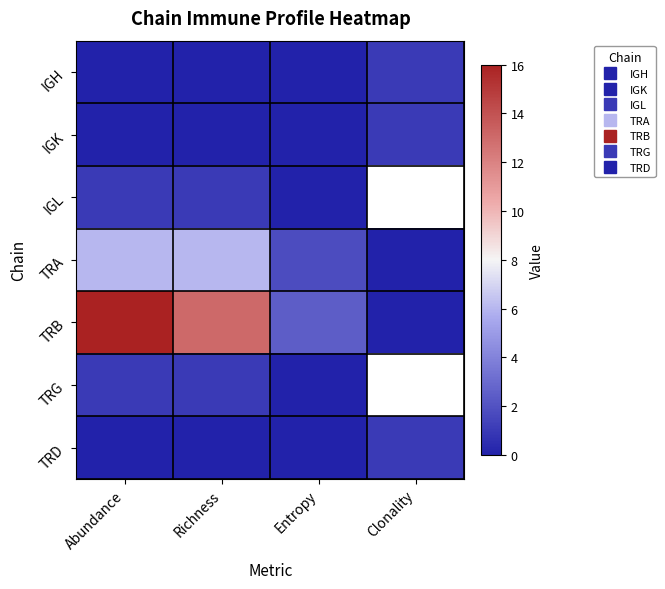

True or false: IGH has a value of 0.6 at Richness.

False